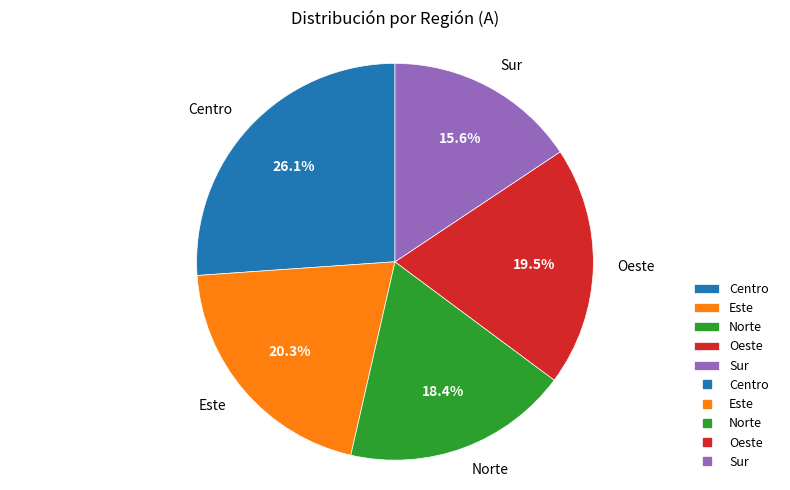

To the nearest percent, what is the average slice percentage?

20%